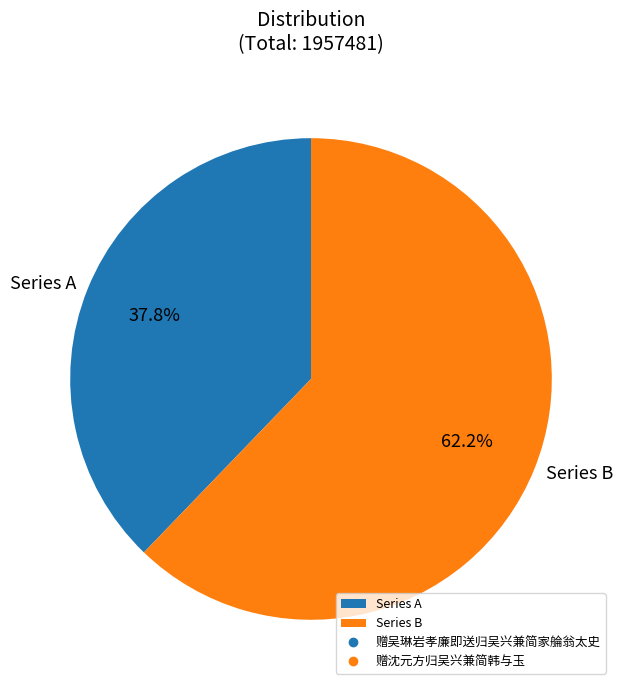

What is the majority slice?

Series B